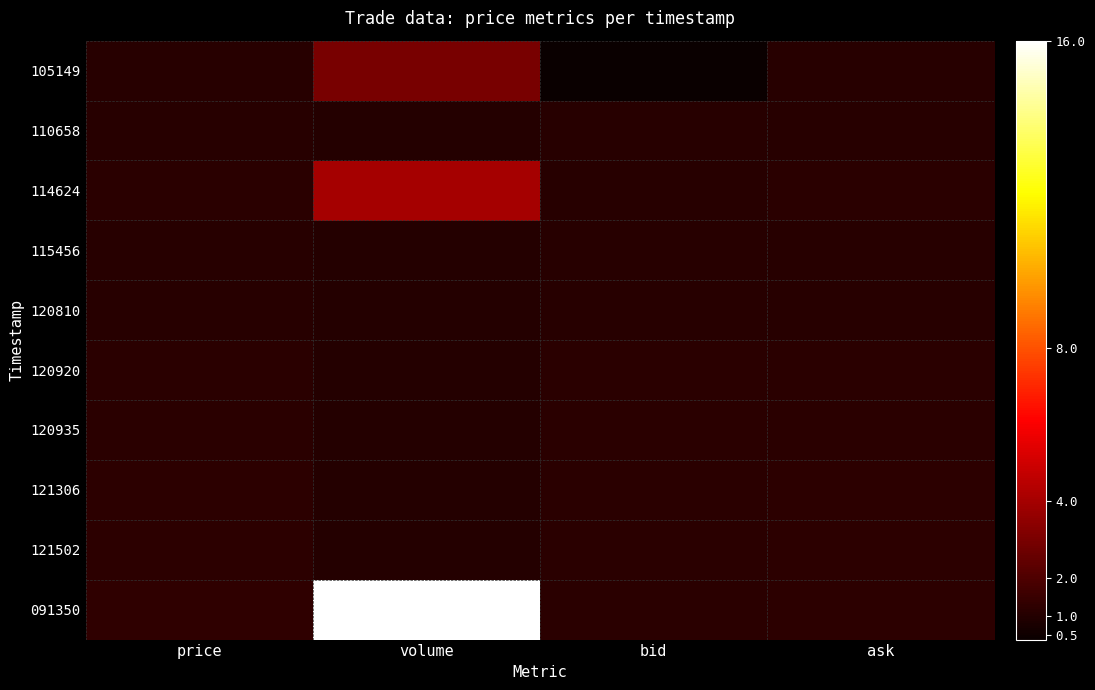

Rank the series at volume from highest to lowest value.

091350, 114624, 105149, 110658, 115456, 120810, 120920, 120935, 121306, 121502